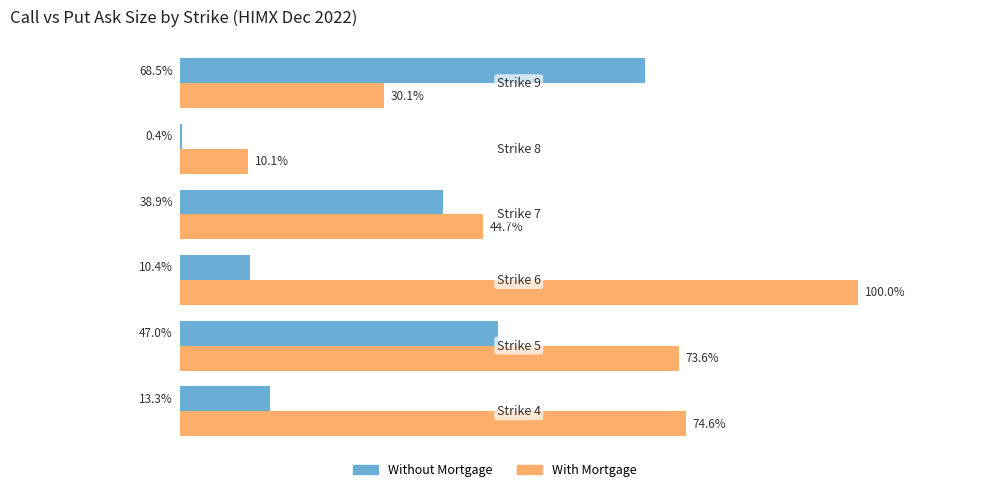

What are all the series names shown in the legend?

Without Mortgage, With Mortgage